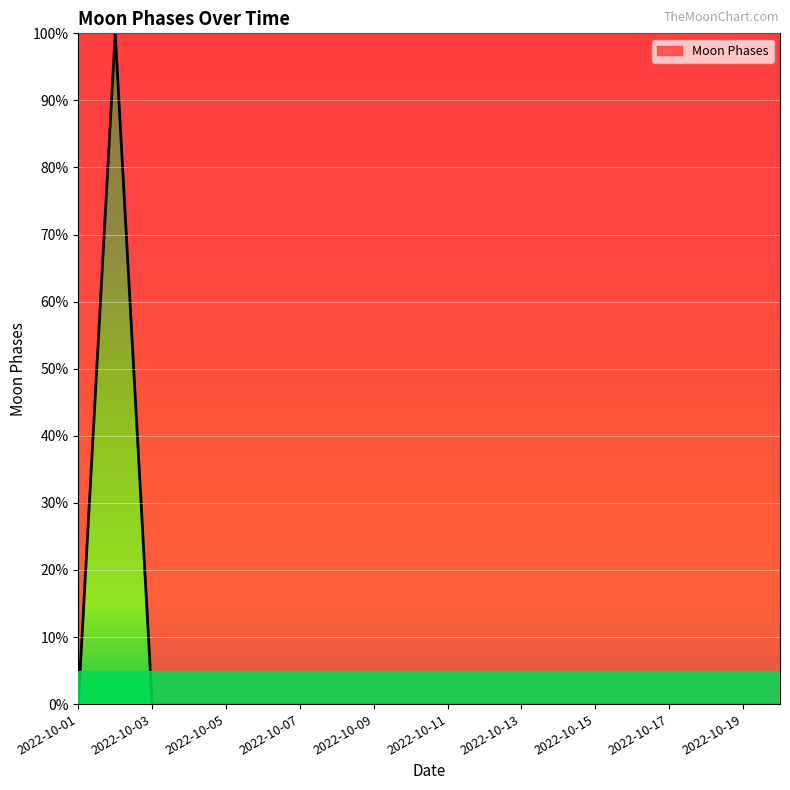

What is the difference between the maximum and minimum values?

100